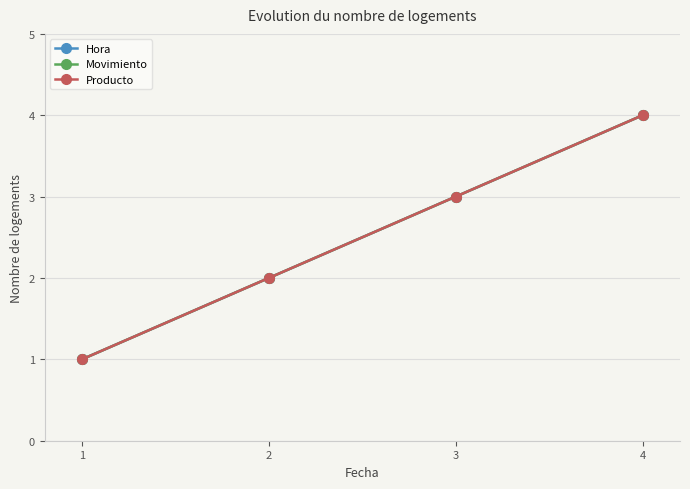

Rank the categories by Movimiento value from highest to lowest.

4, 3, 2, 1